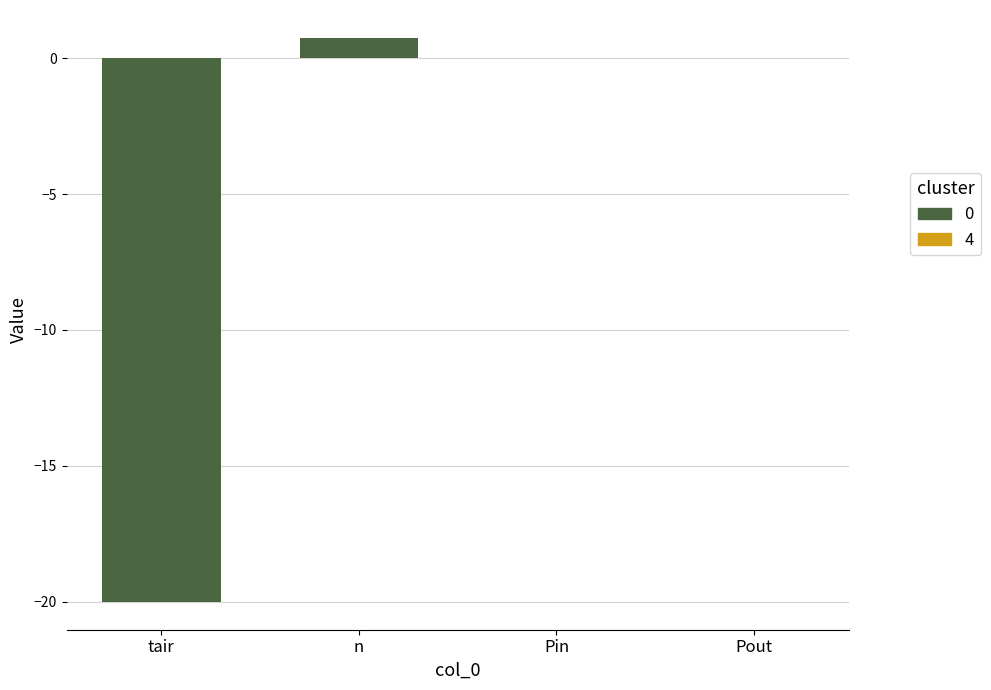

Which has a higher value, n or Pout?

n